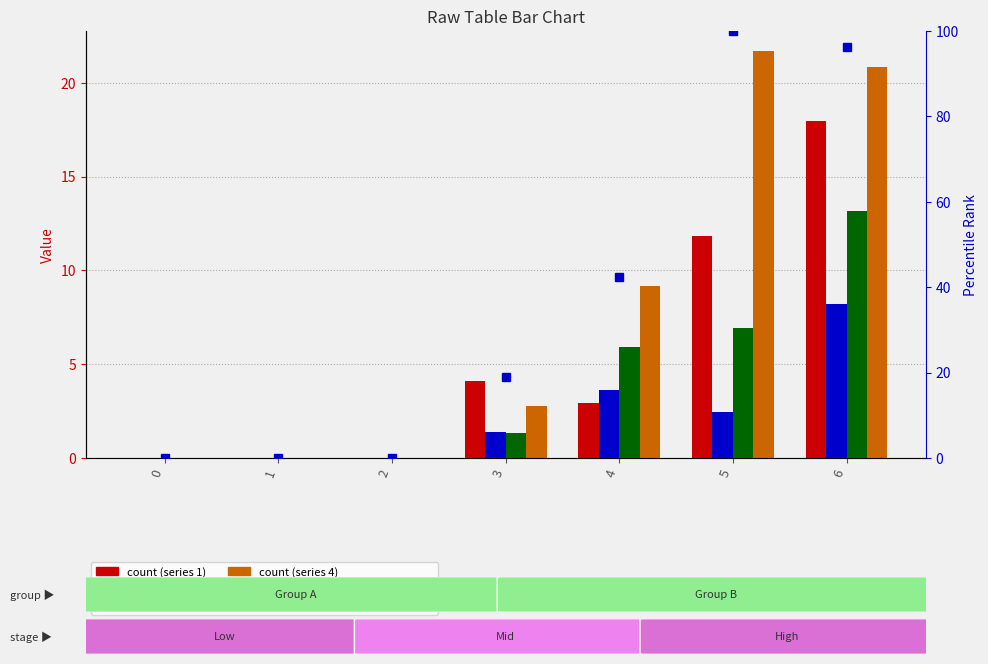

Which series has the widest spread of values?

4